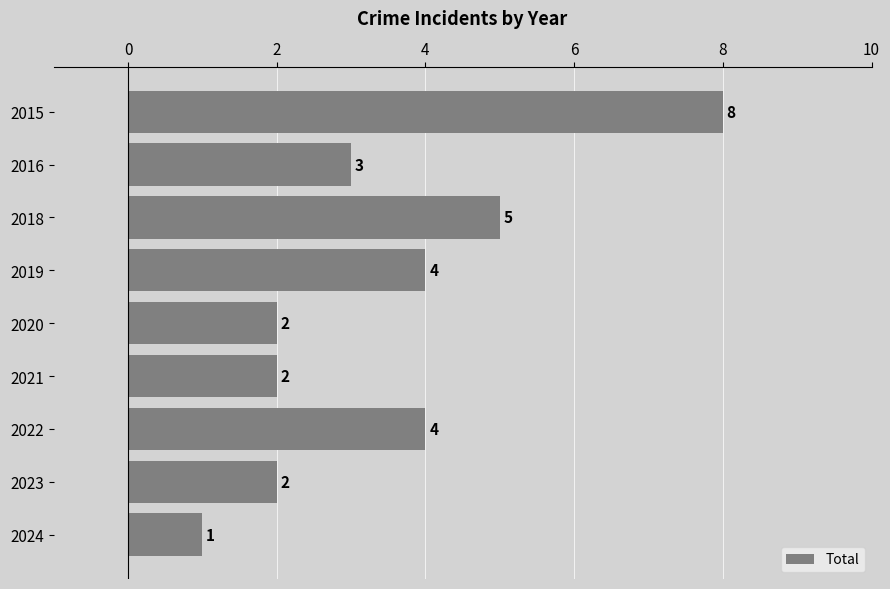

How many values are below 3?

4